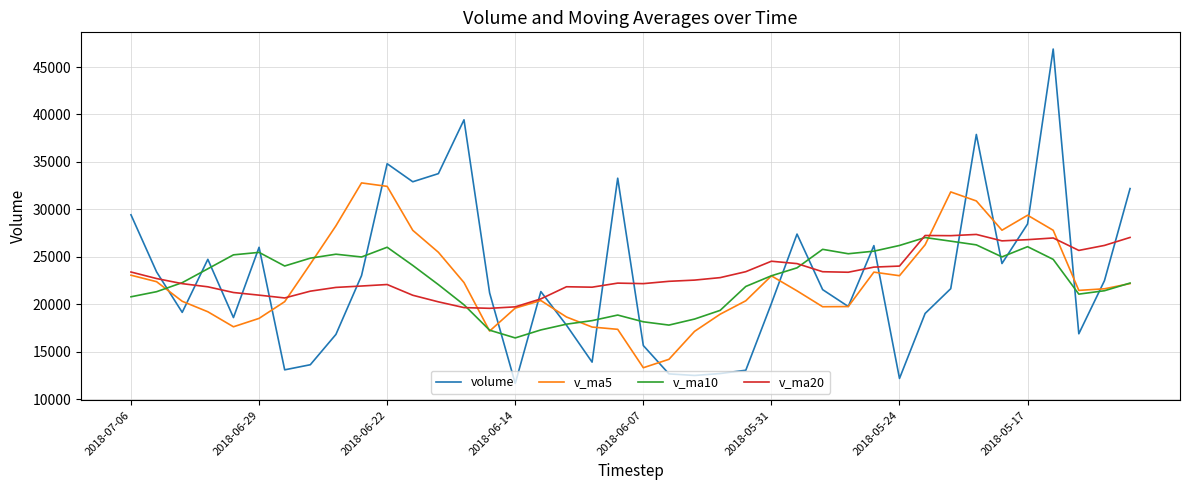

What is the greatest value displayed?

46890.0